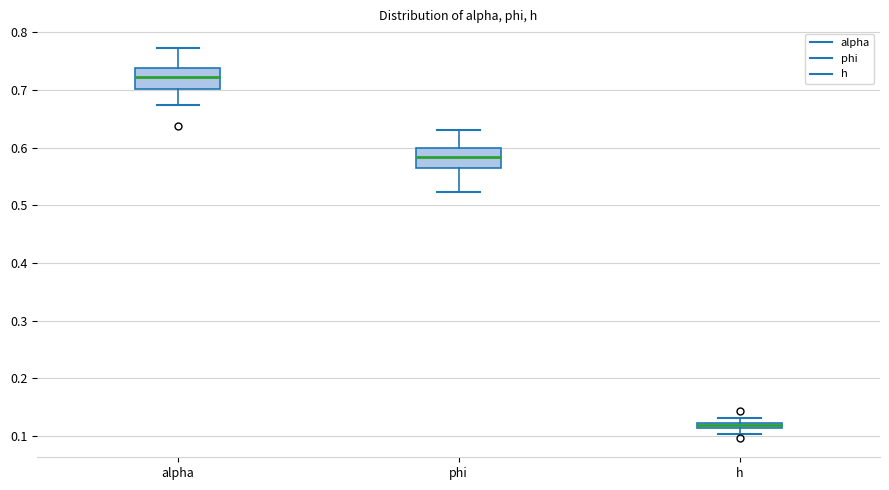

Which box's median line is the highest?

alpha